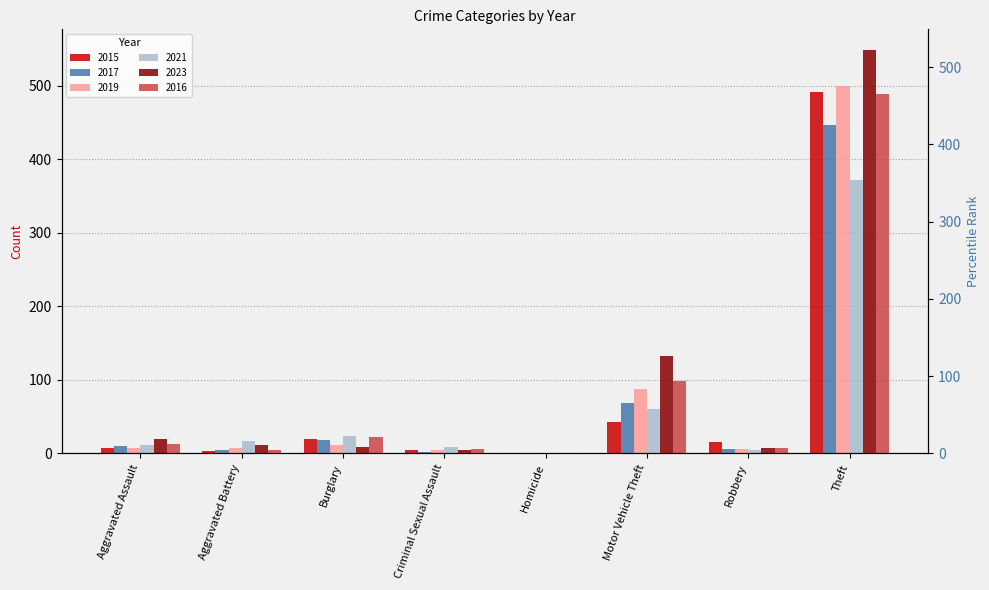

At how many categories does at least one series exceed 523?

1